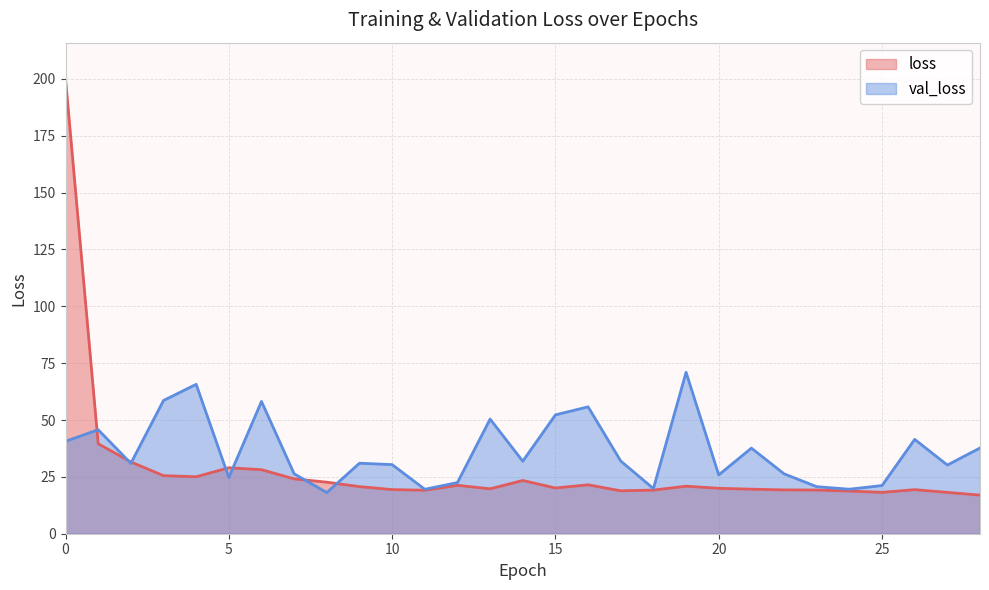

True or false: loss and val_loss intersect in this chart.

True